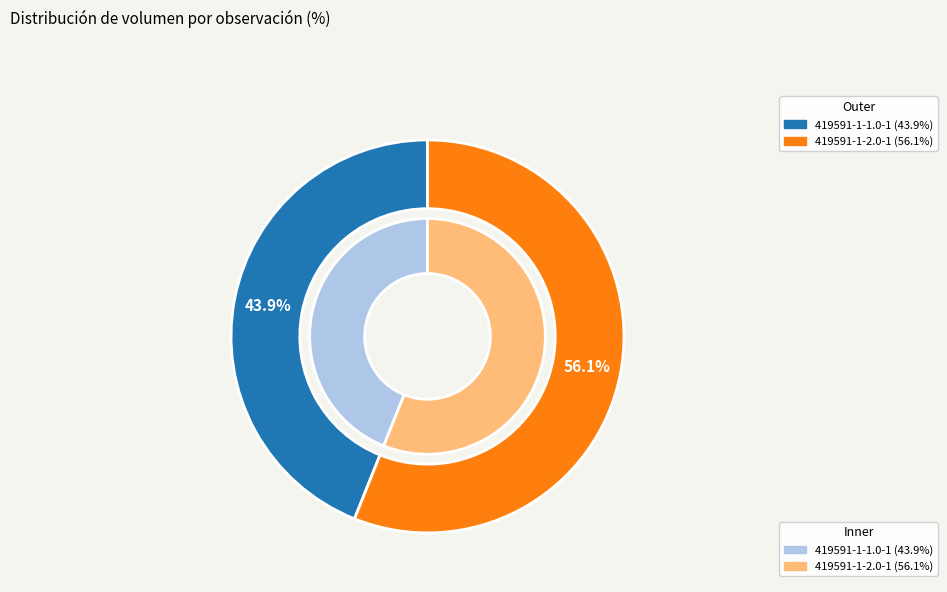

To the nearest percent, what is the average slice percentage?

50%